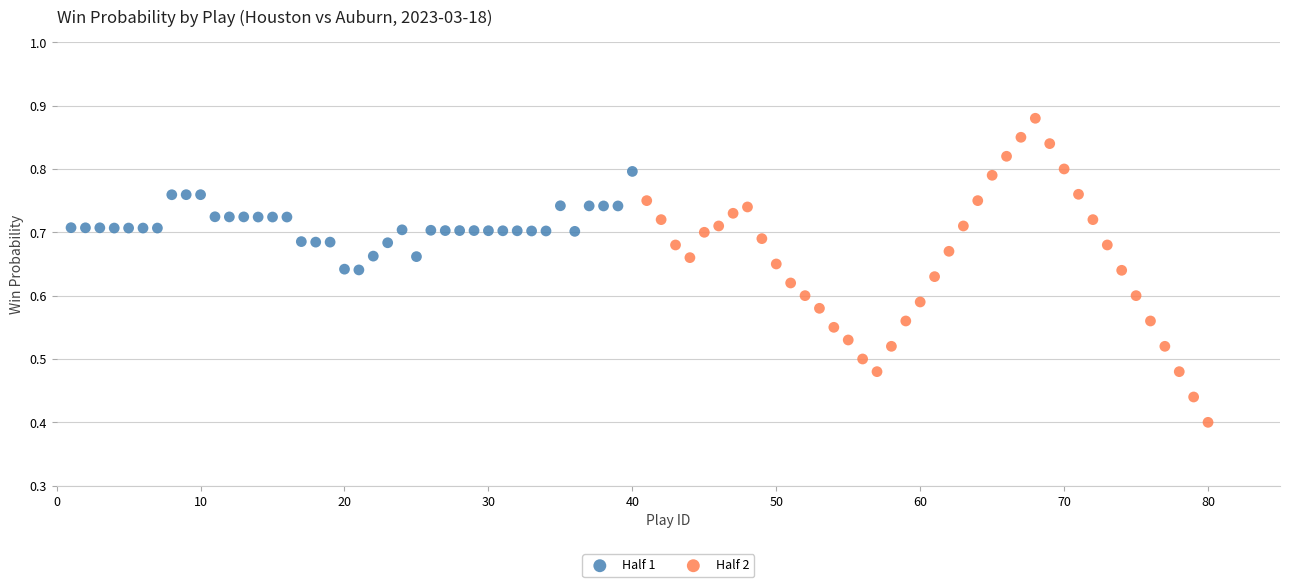

Which series reaches the minimum Y coordinate?

Half 2